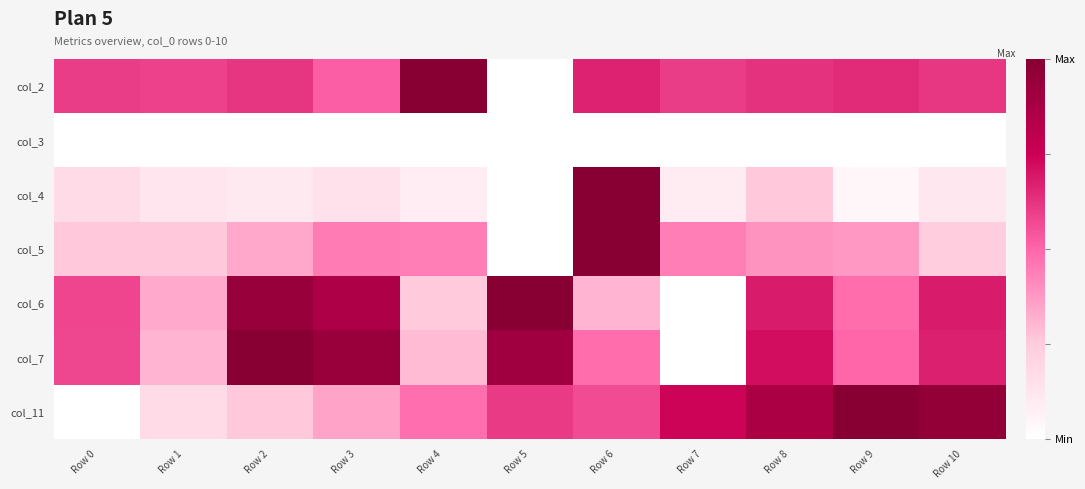

What is the difference between the highest and lowest values at Row 7?

0.7